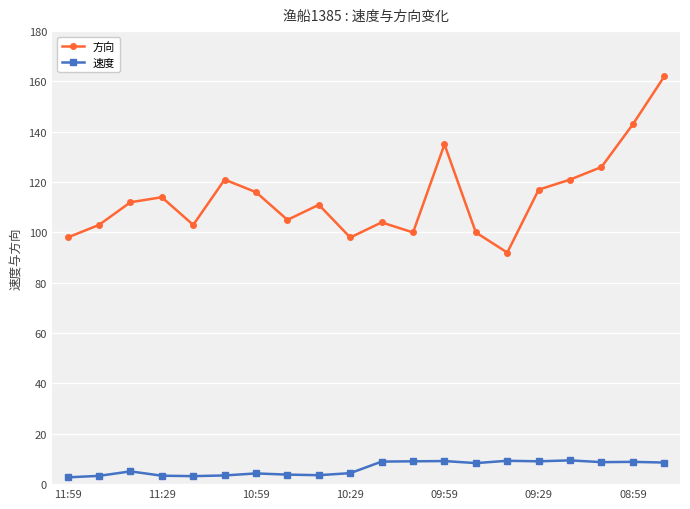

List the series in order of their peak value, highest first.

方向, 速度